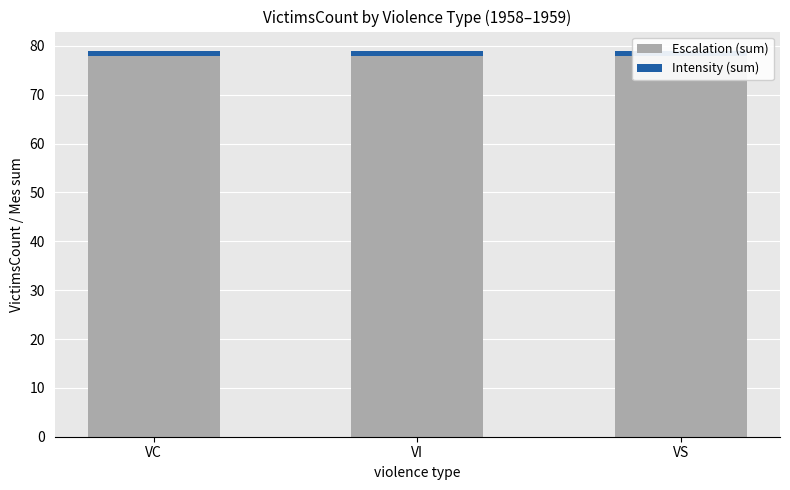

True or false: Intensity (sum) has a value of 0 at VS.

False